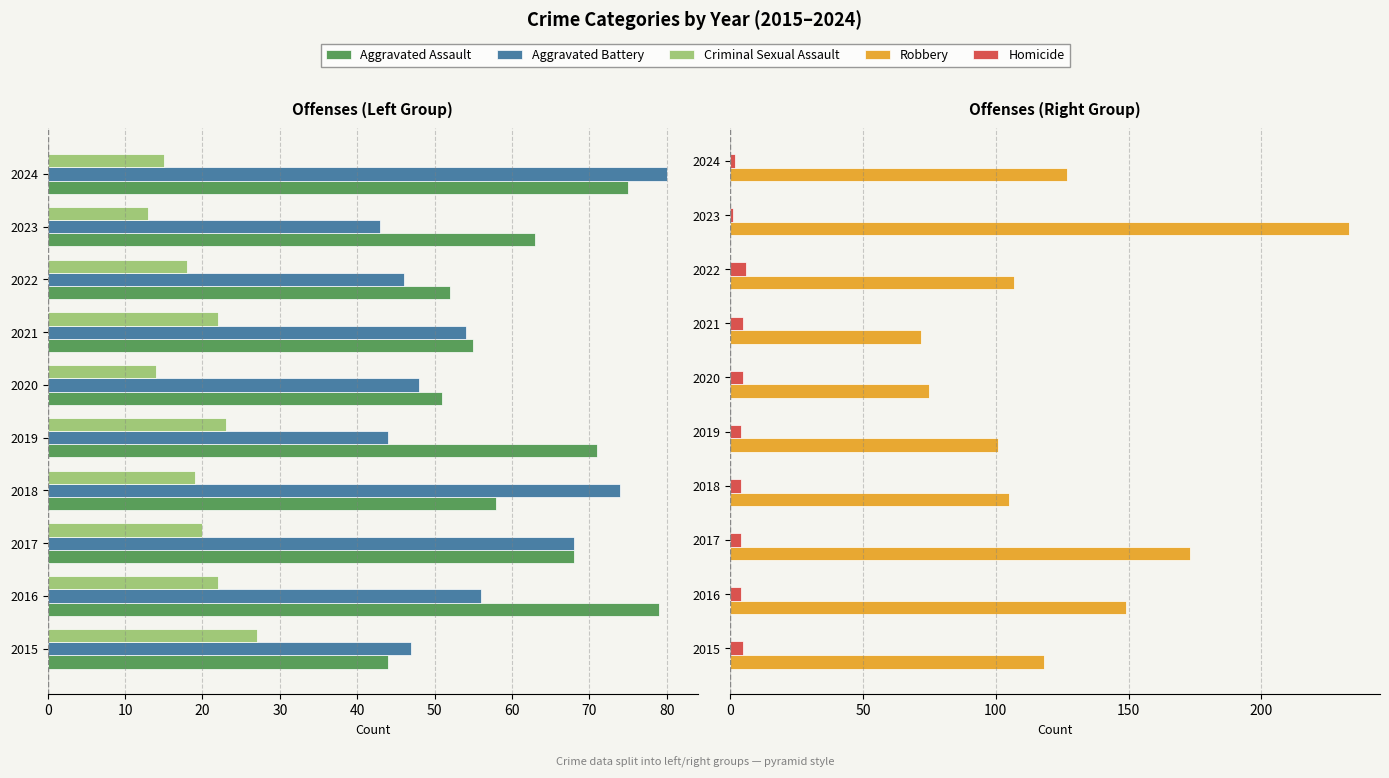

What is the highest value of the Robbery series?

233